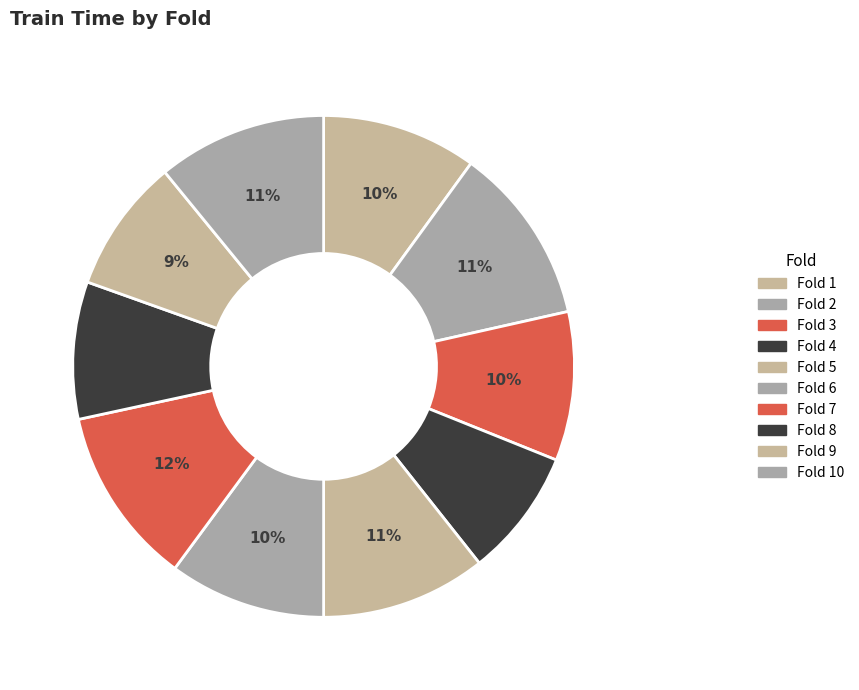

How many segments does this pie chart have?

10